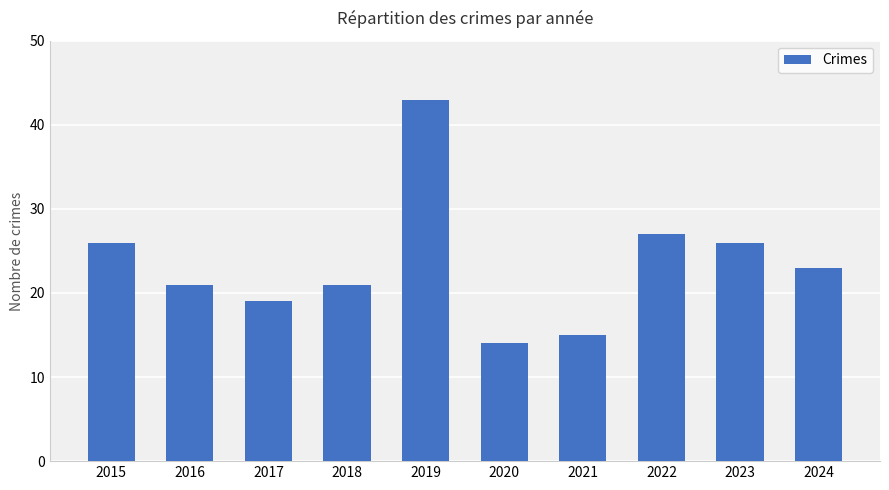

What is the value of the 6th bar from the left?

14